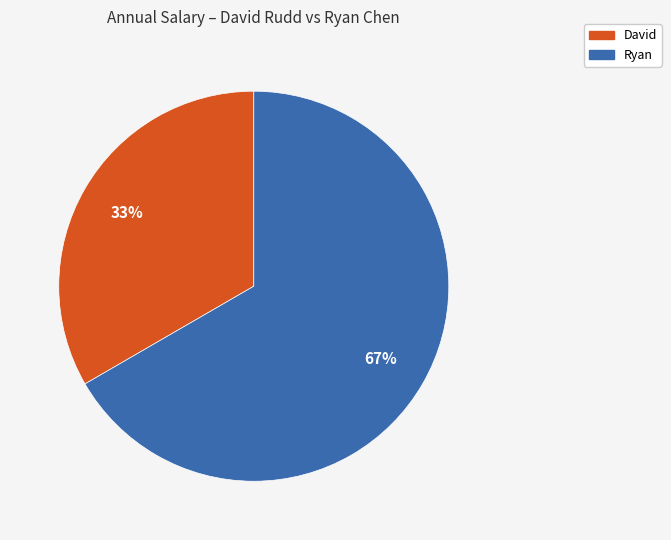

Count the number of slices in the pie.

2